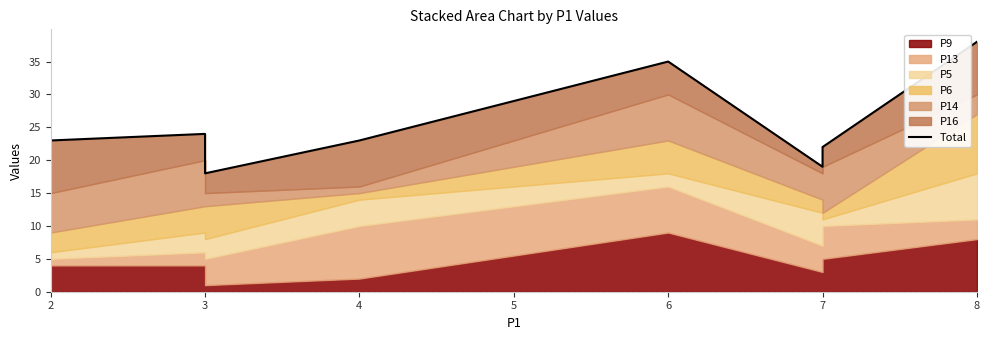

The value at 6 is 54. True or false?

False